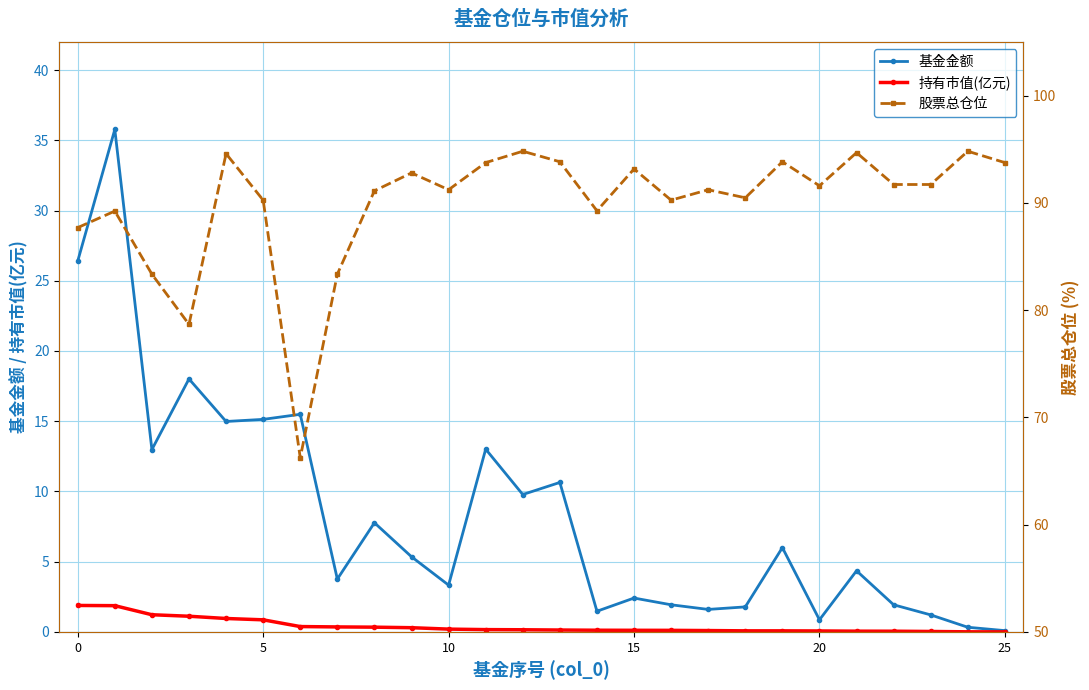

At which category does the chart reach its peak across all series?

12